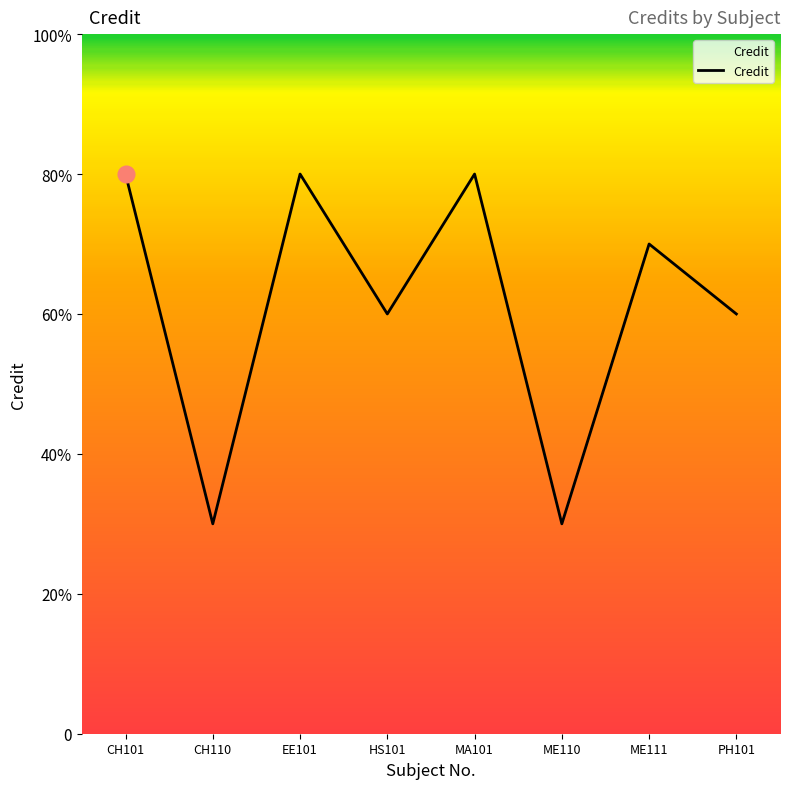

List the labels in order of value, largest first.

CH101, EE101, MA101, ME111, HS101, PH101, CH110, ME110